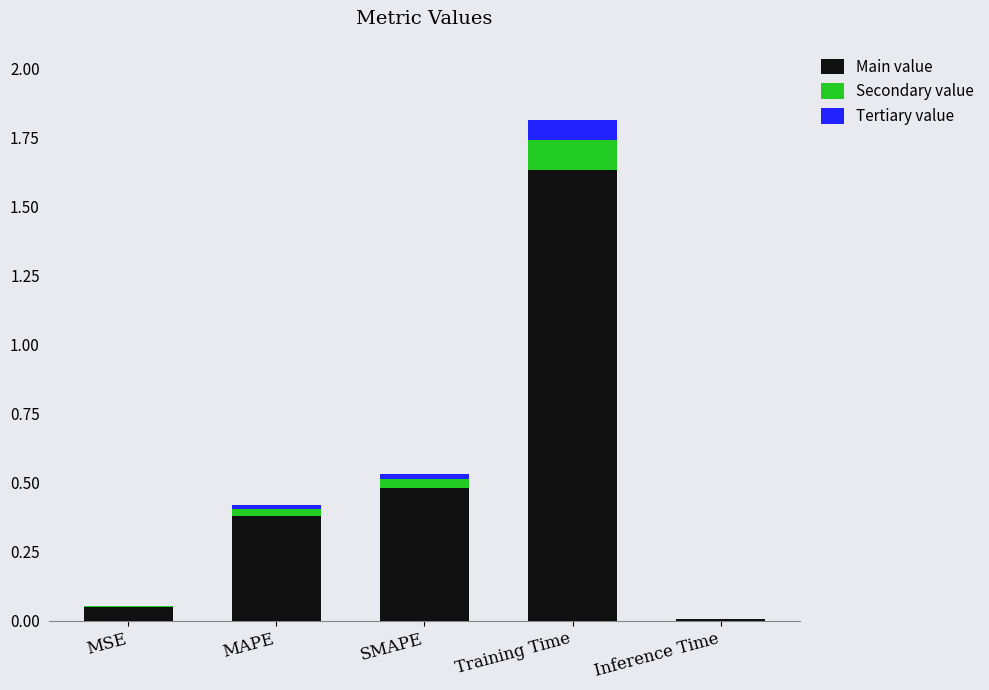

What position from the left is MSE?

1